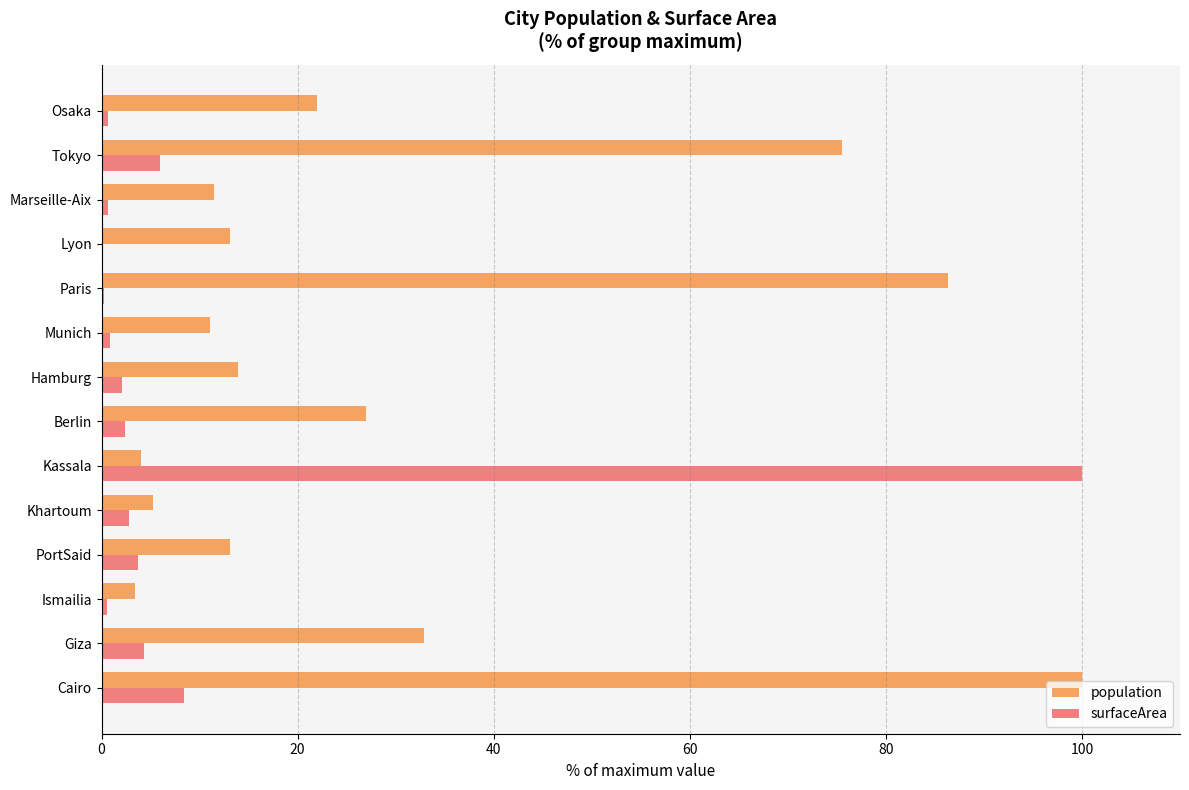

The population series shows 4.0 at Kassala. True or false?

True